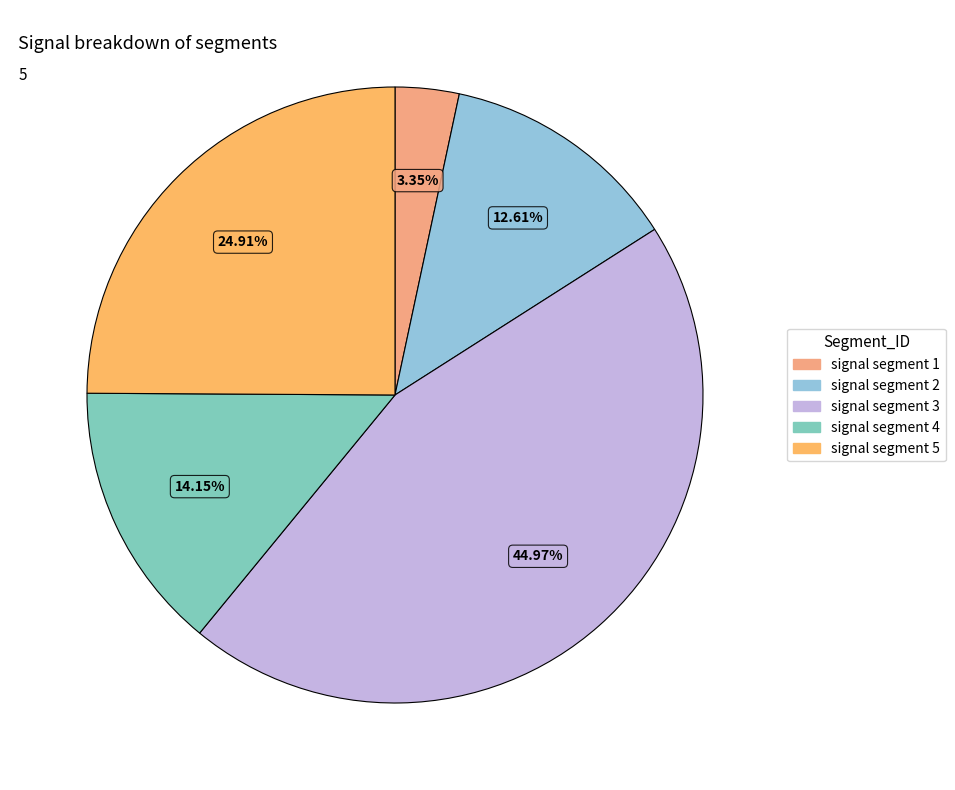

How many segments does this pie chart have?

5